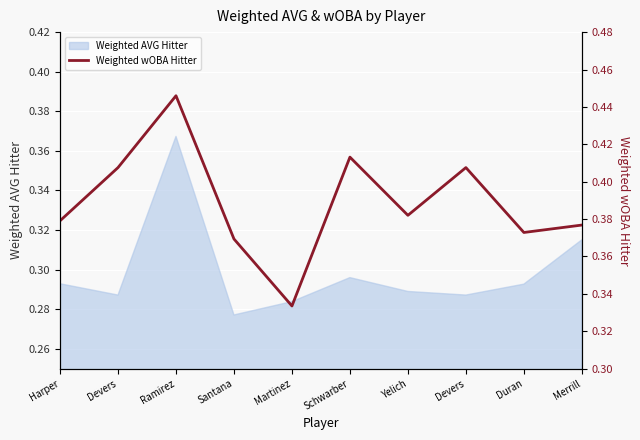

True or false: there are more than 1 points higher than both neighbors.

True